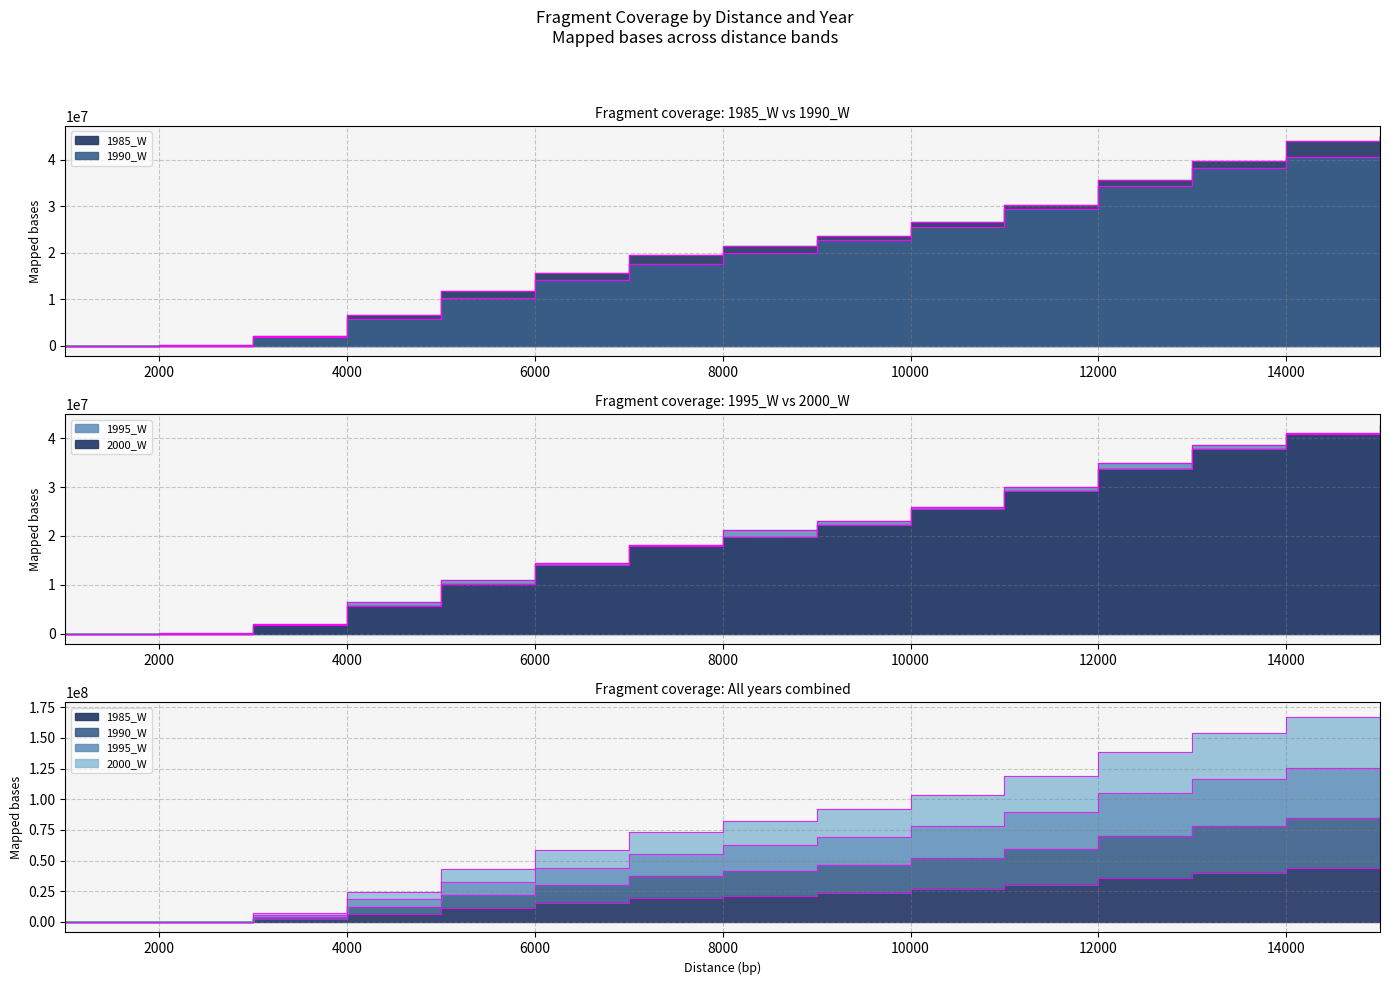

Is the value of 2000_W at 9000 greater than the value of 1990_W at 6000?

Yes